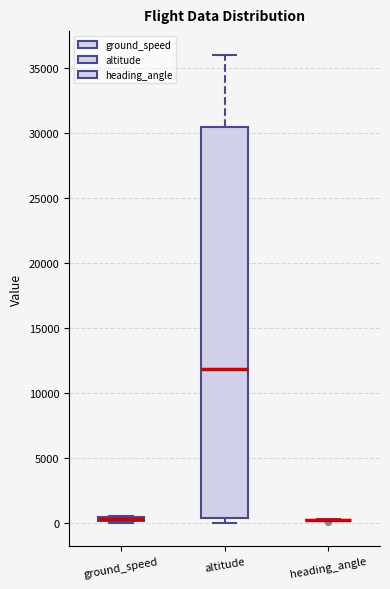

Where does the upper whisker of the box for altitude end on the y-axis? The values are not printed on the chart, so give them approximately, as read against the axis.

36000